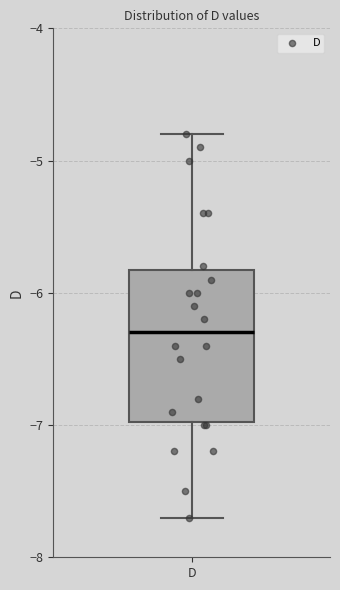

Where does the upper whisker of the box for D end on the y-axis? The values are not printed on the chart, so give them approximately, as read against the axis.

-4.8